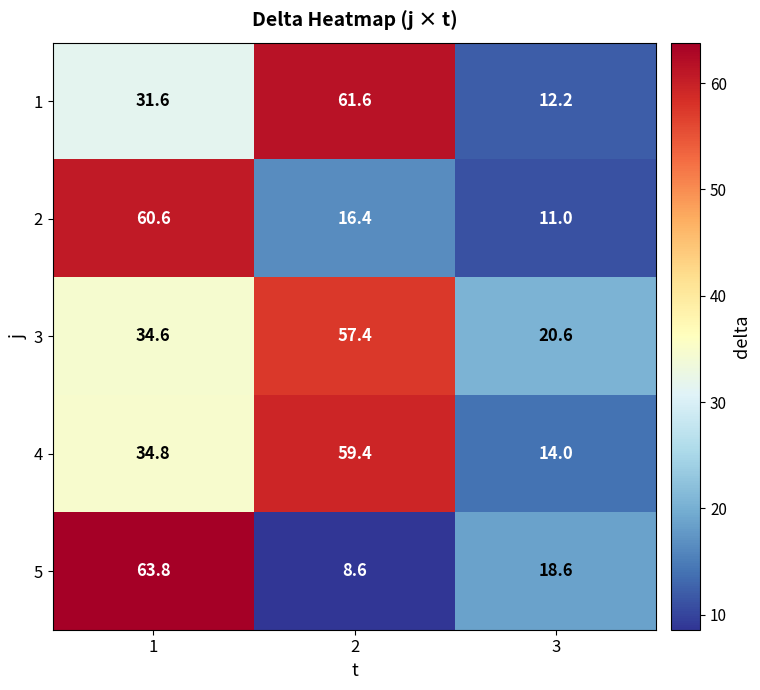

Which series has the widest spread of values?

5